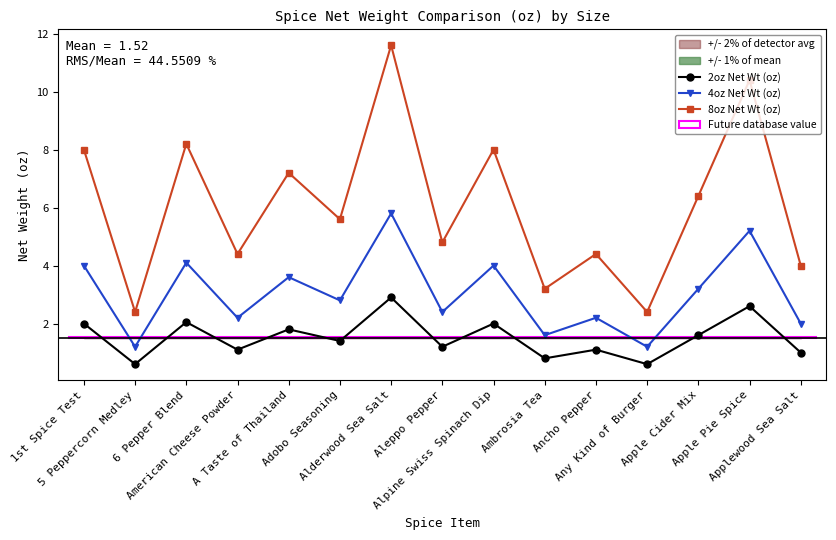

Reading left to right, list all the values displayed in this chart.

2oz Net Wt (oz): 2.0	0.6	2.0	1.1	1.8	1.4	2.9	1.2	2.0	0.8	1.1	0.6	1.6	2.6	1.0
4oz Net Wt (oz): 4.0	1.2	4.1	2.2	3.6	2.8	5.8	2.4	4.0	1.6	2.2	1.2	3.2	5.2	2.0
8oz Net Wt (oz): 8.0	2.4	8.2	4.4	7.2	5.6	11.6	4.8	8.0	3.2	4.4	2.4	6.4	10.4	4.0